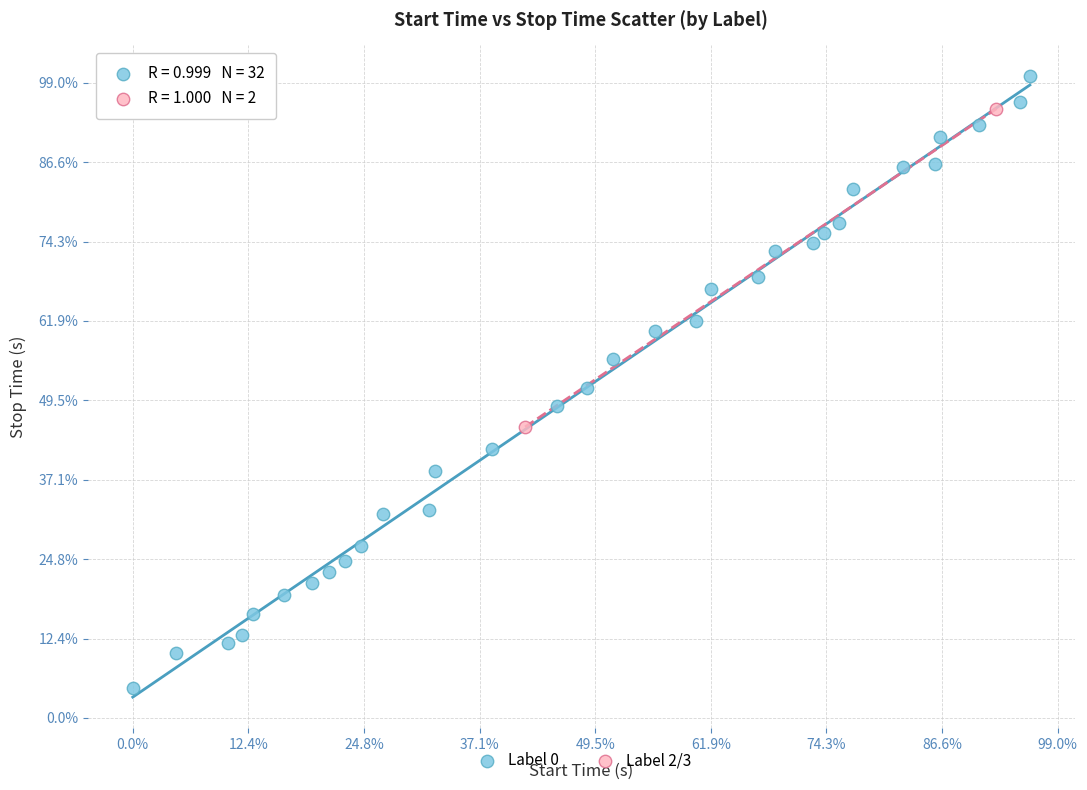

Which series contains the highest Y value?

Label 0